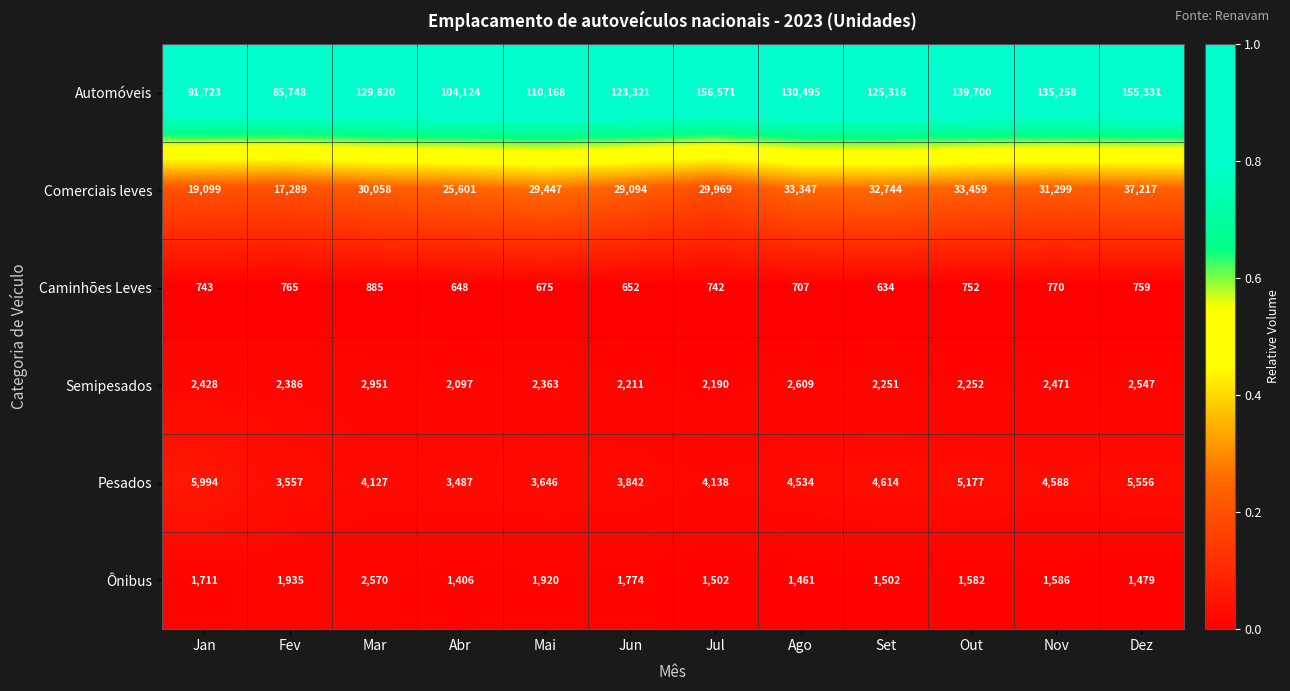

Is it true that Pesados equals 7242 at Dez?

False